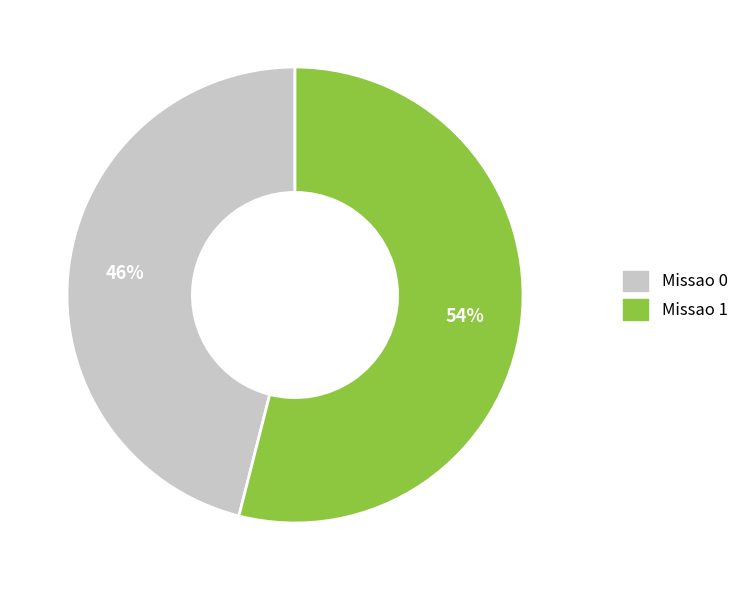

Rank the categories by value from lowest to highest.

Missao 0, Missao 1